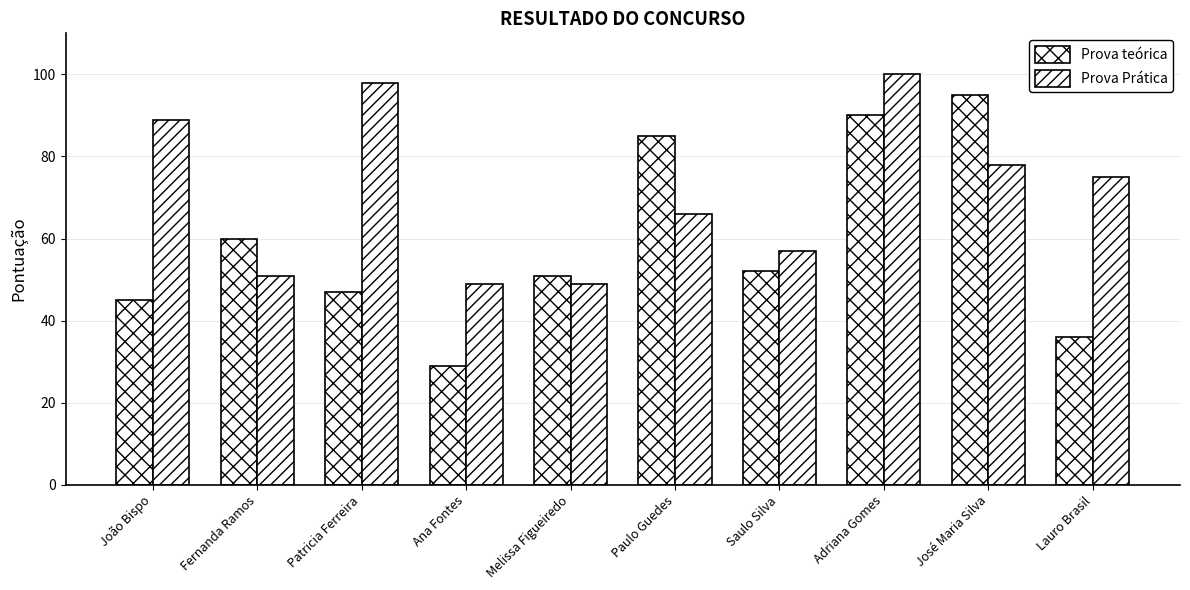

Does the chart contain stacked bars?

No